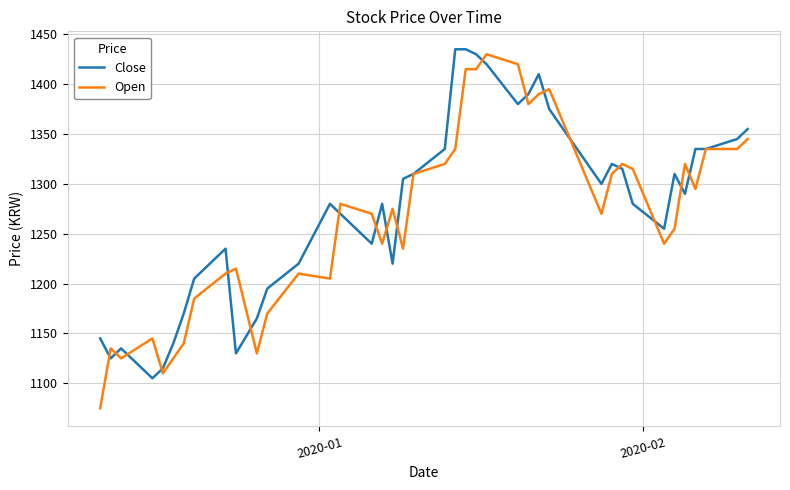

Which series has the widest spread of values?

Open